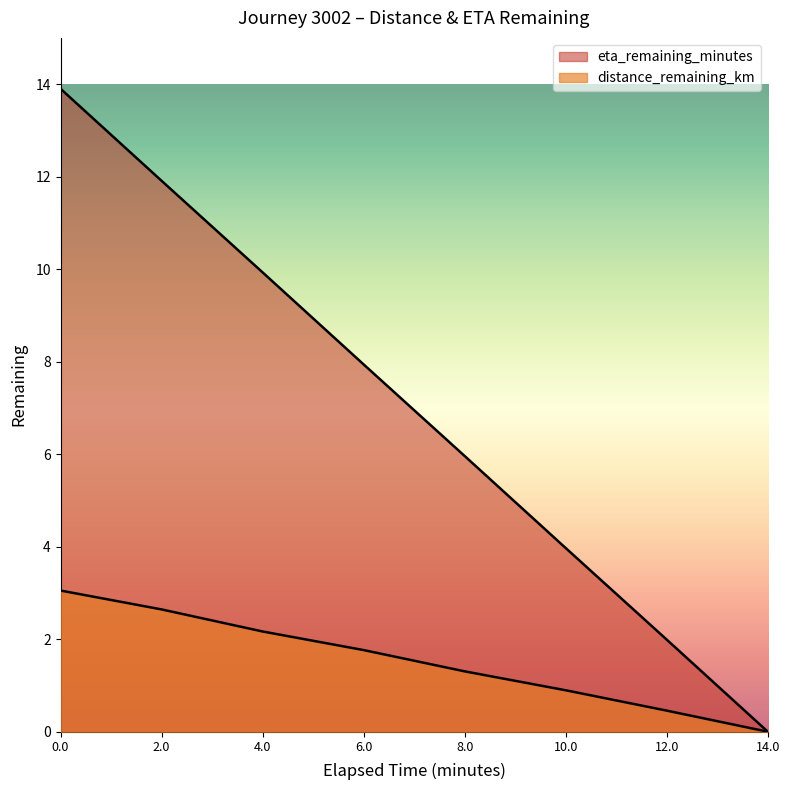

True or false: eta_remaining_minutes has more than 1 points higher than both neighbors.

False